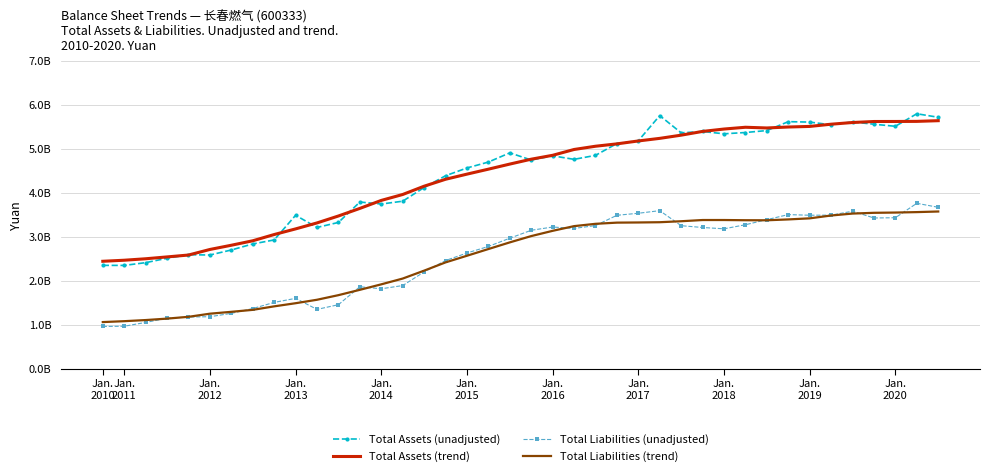

What are all the series names shown in the legend?

Total Assets (unadjusted), Total Assets (trend), Total Liabilities (unadjusted), Total Liabilities (trend)